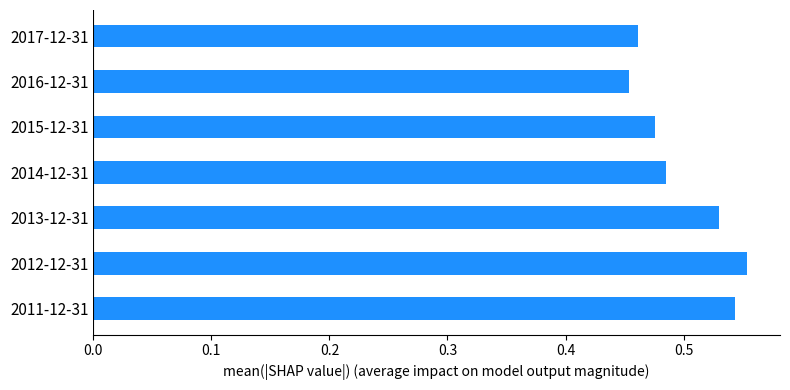

What is the difference between the maximum and minimum values?

0.1